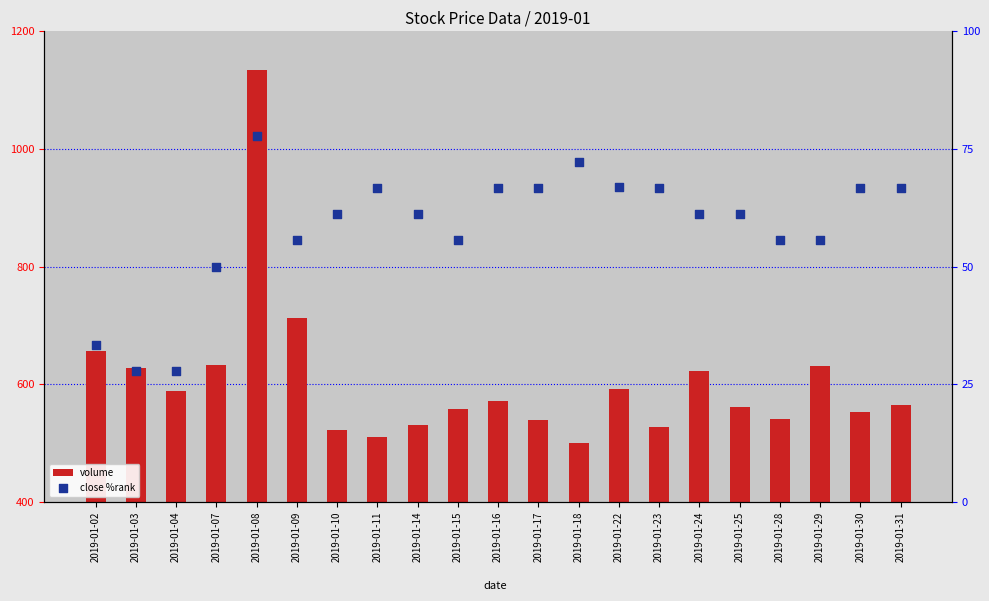

Which series contains the lowest Y value?

close %rank